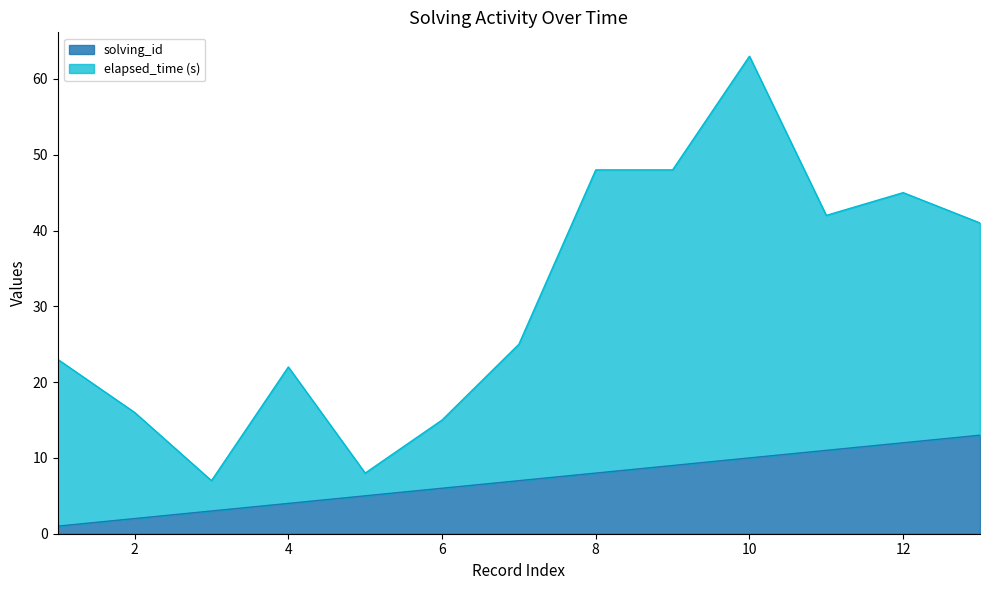

How many data points in elapsed_time are above 25?

6